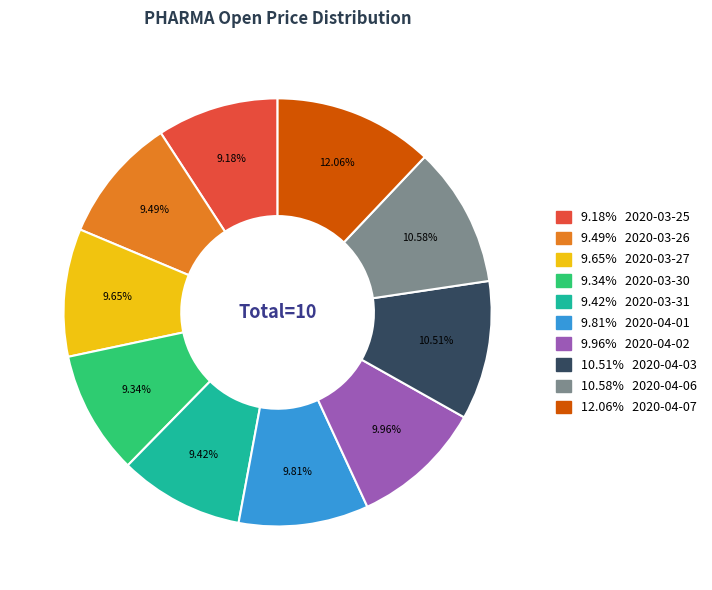

Combined, do 9.81% 2020-04-01 and 9.42% 2020-03-31 account for over 50%?

No